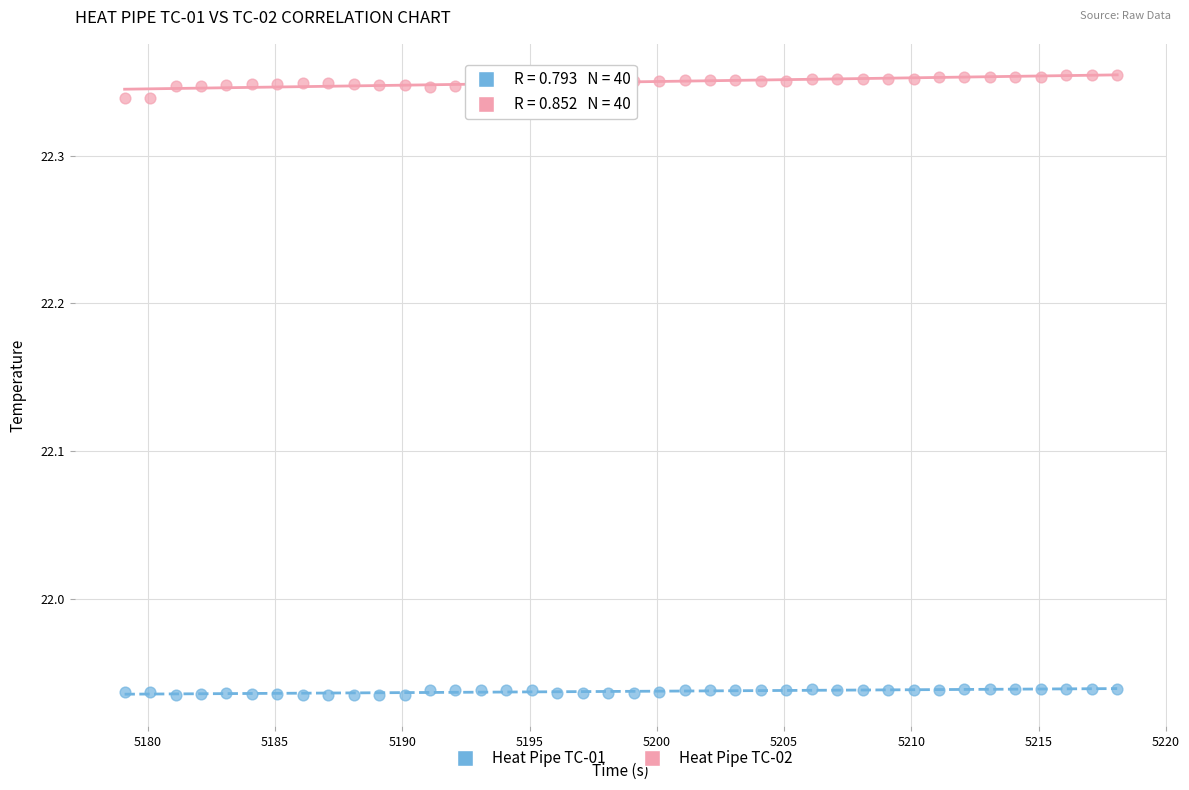

What is the X range (max minus min) for the scatter plot?

39.0